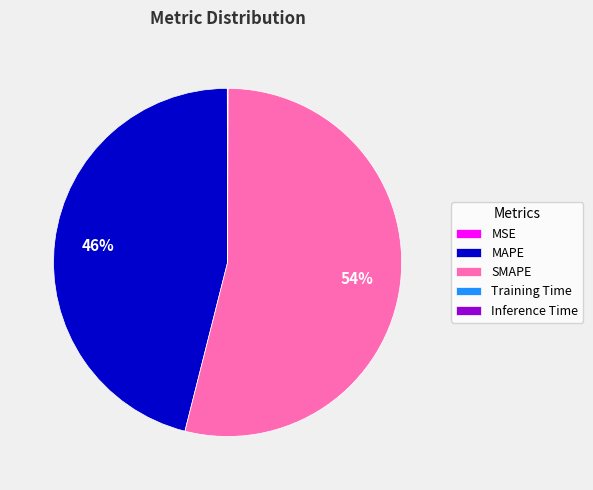

What percentage is the SMAPE slice, to the nearest percent?

54%